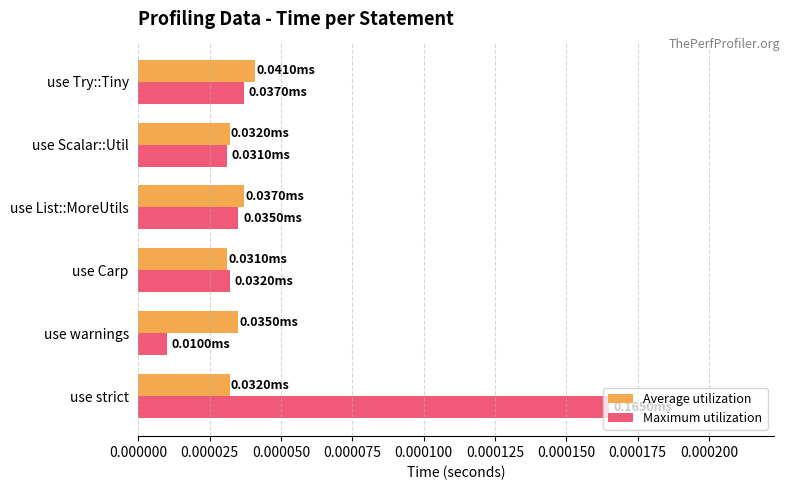

Where is Maximum utilization nearest to the value 0?

use warnings